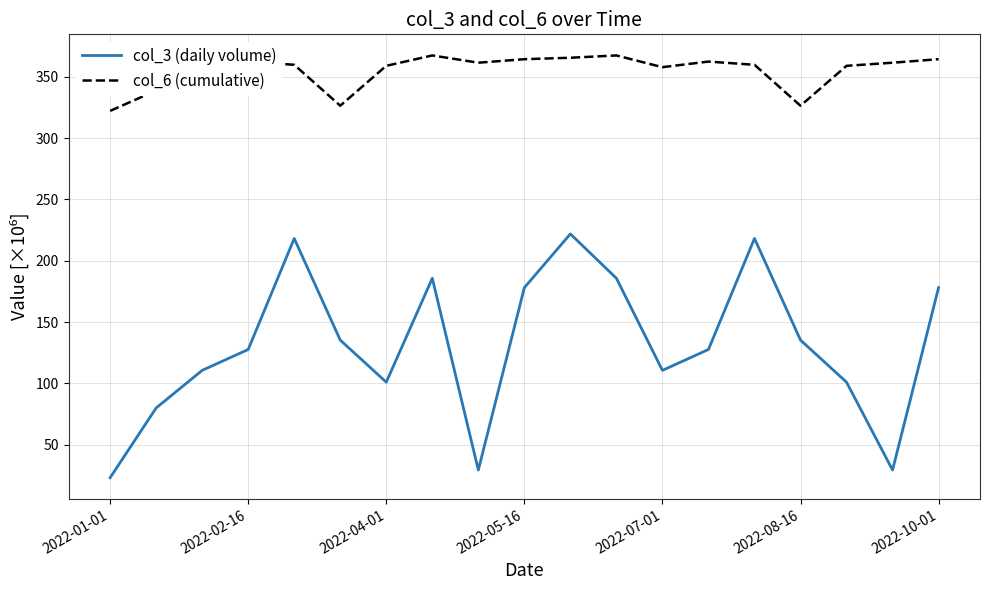

True or false: col_6 (cumulative) and col_3 (daily volume) cross at least once.

False